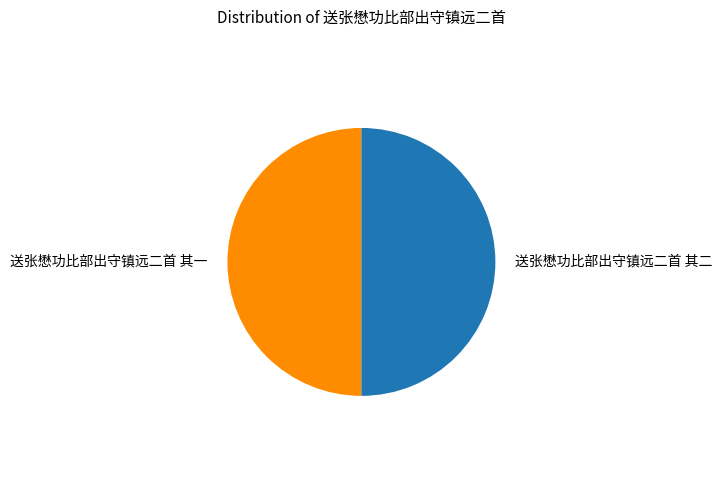

Count the number of slices in the pie.

2